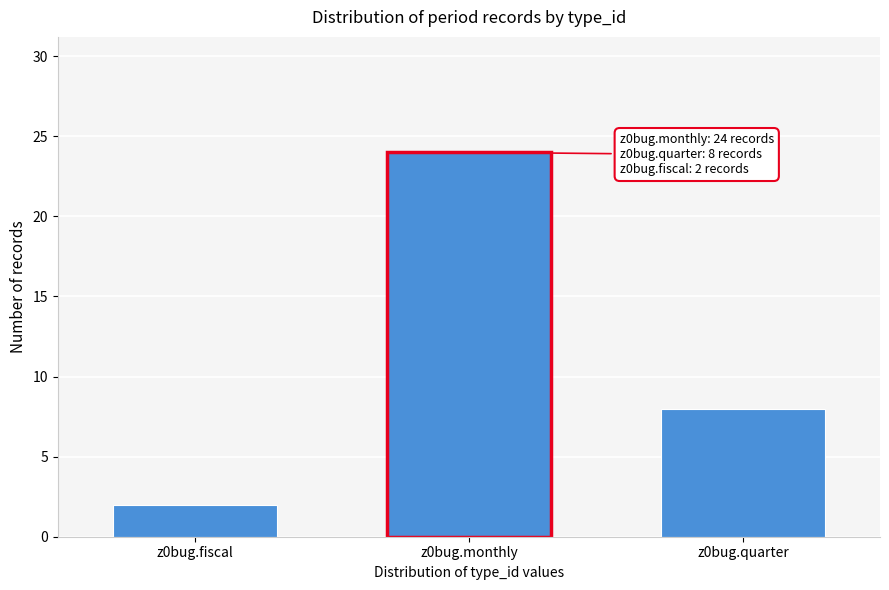

Reading left to right, extract all data points from this chart.

2	24	8